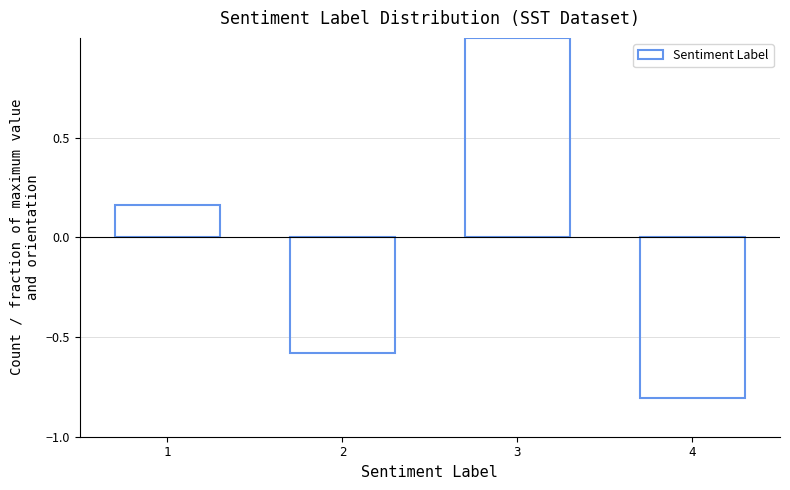

How many data points does each series have?

4